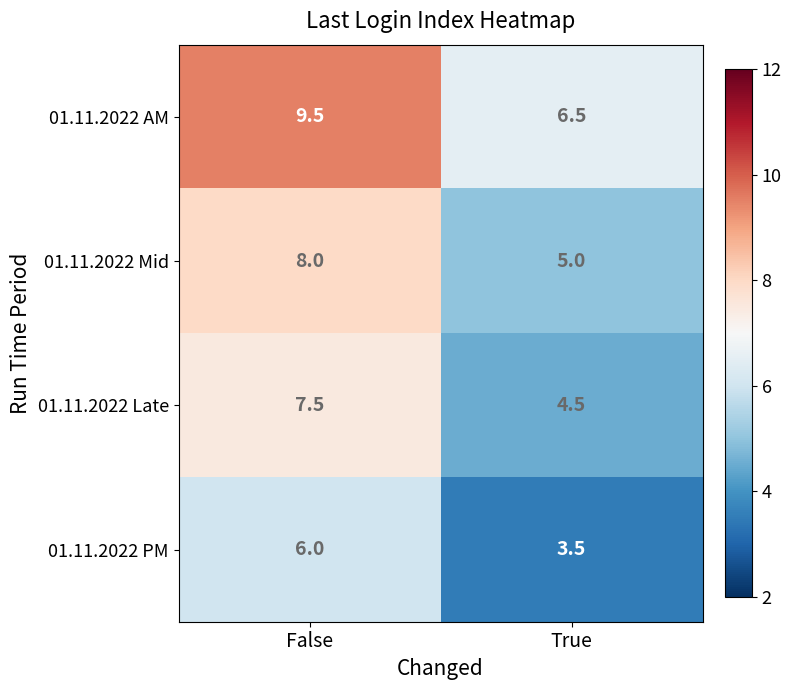

What is the average value of the 01.11.2022 Late series?

6.0